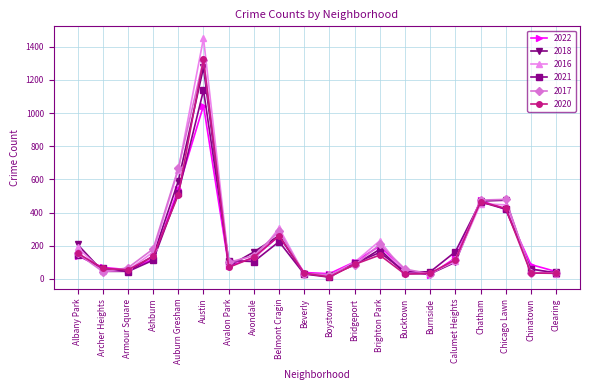

The value of 2016 at Ashburn is 35. True or false?

False